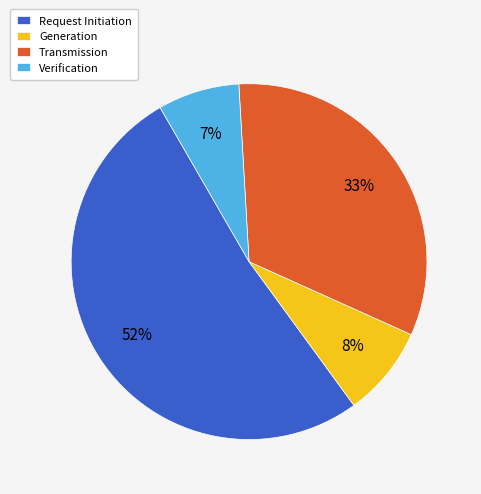

Is there a majority slice in this chart?

Yes